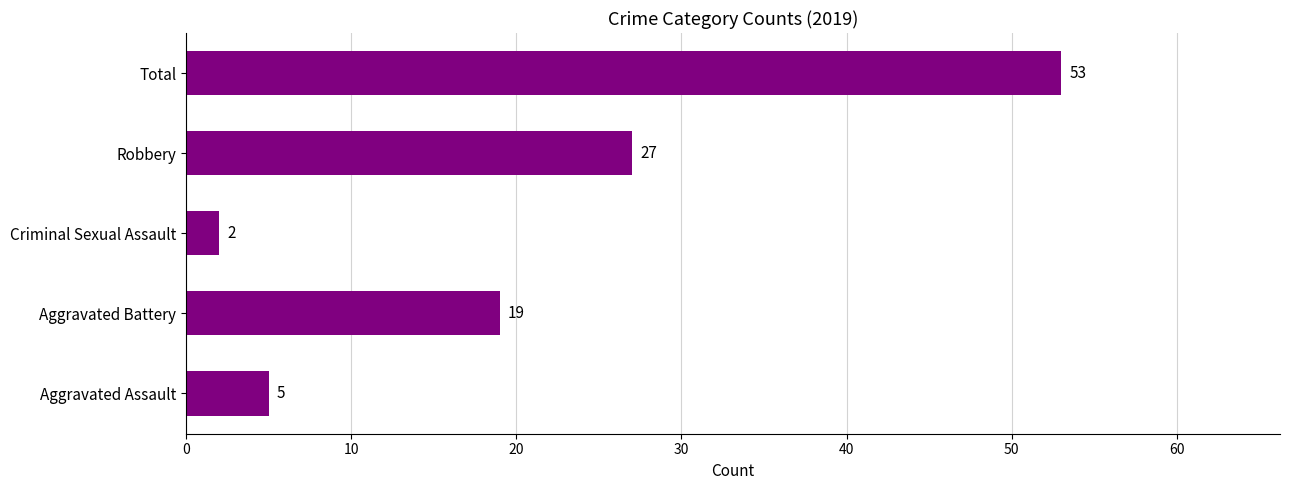

Is it true that the value at Criminal Sexual Assault is 2?

True